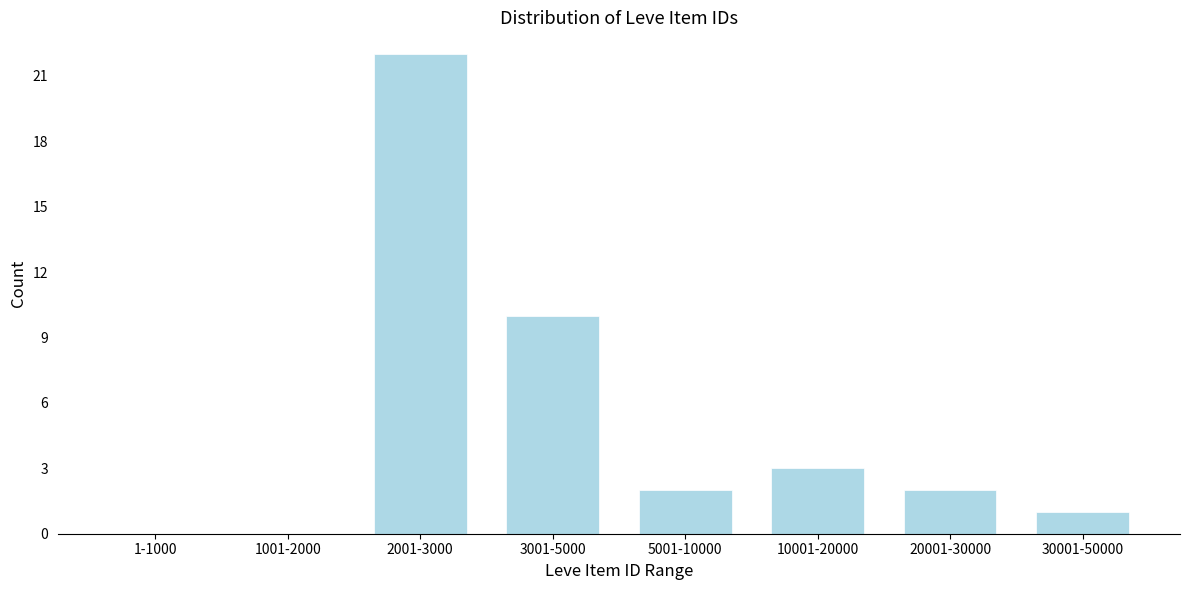

Reading left to right, what are all the values shown in this chart?

1-1000=0	1001-2000=0	2001-3000=22	3001-5000=10	5001-10000=2	10001-20000=3	20001-30000=2	30001-50000=1